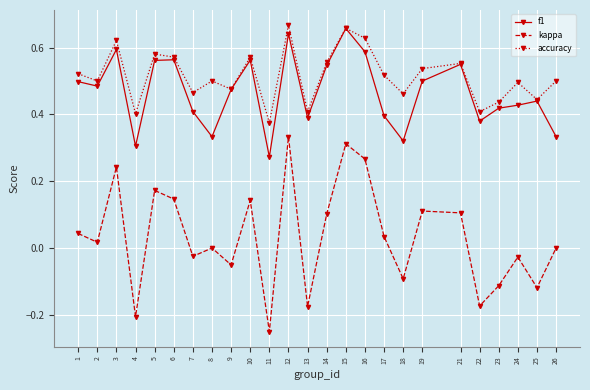

In accuracy, how many points are lower than both neighbors (excluding endpoints)?

9